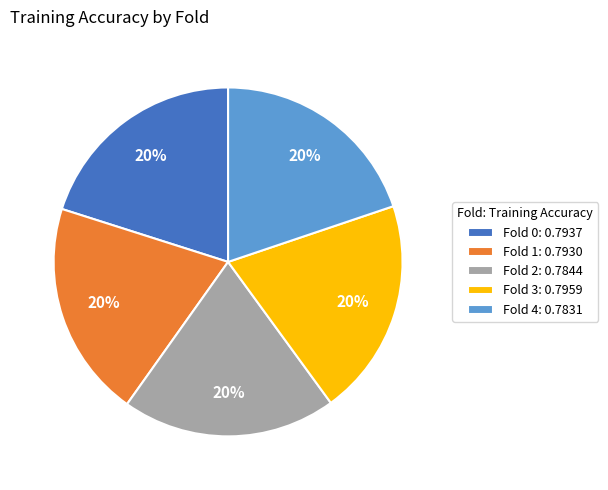

Does any single category account for the majority?

No